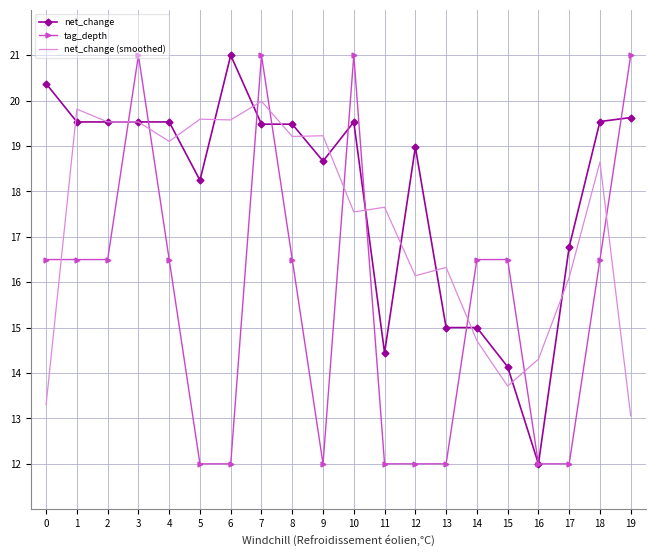

Which series has the largest total across all categories?

net_change